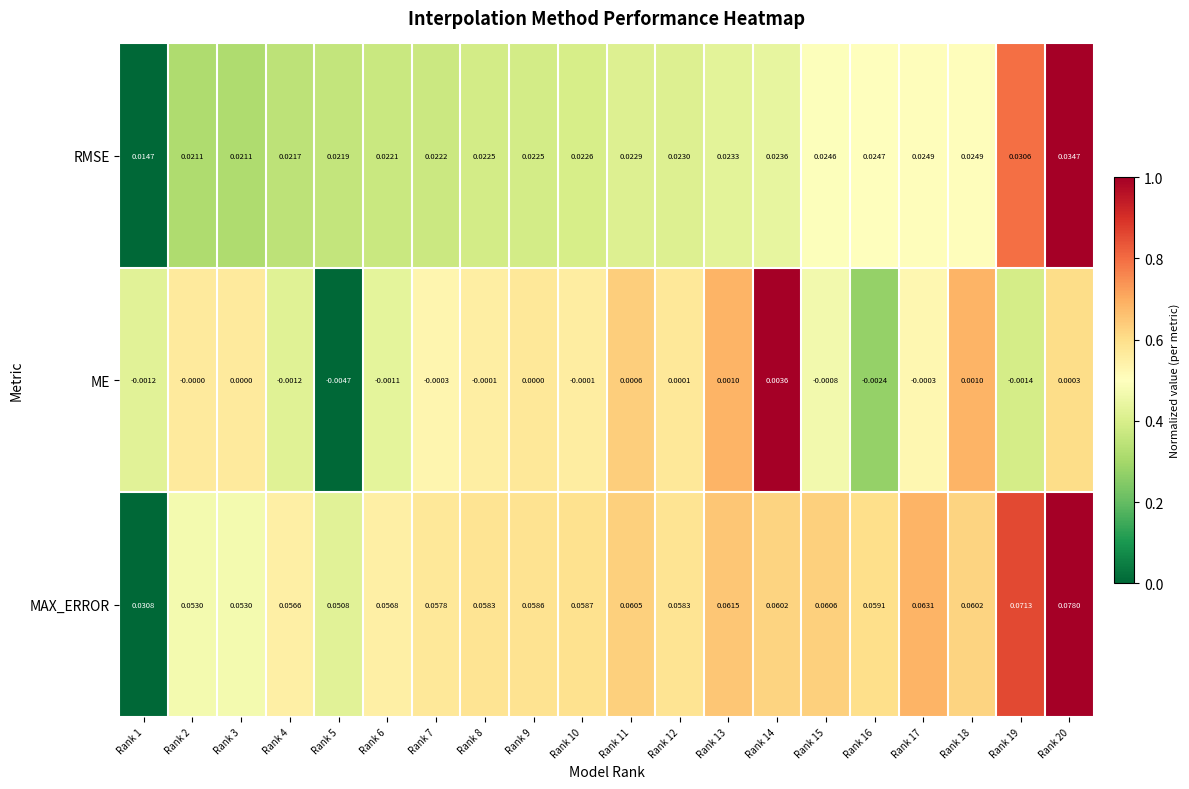

Which category has the lowest value across all series?

Rank 5